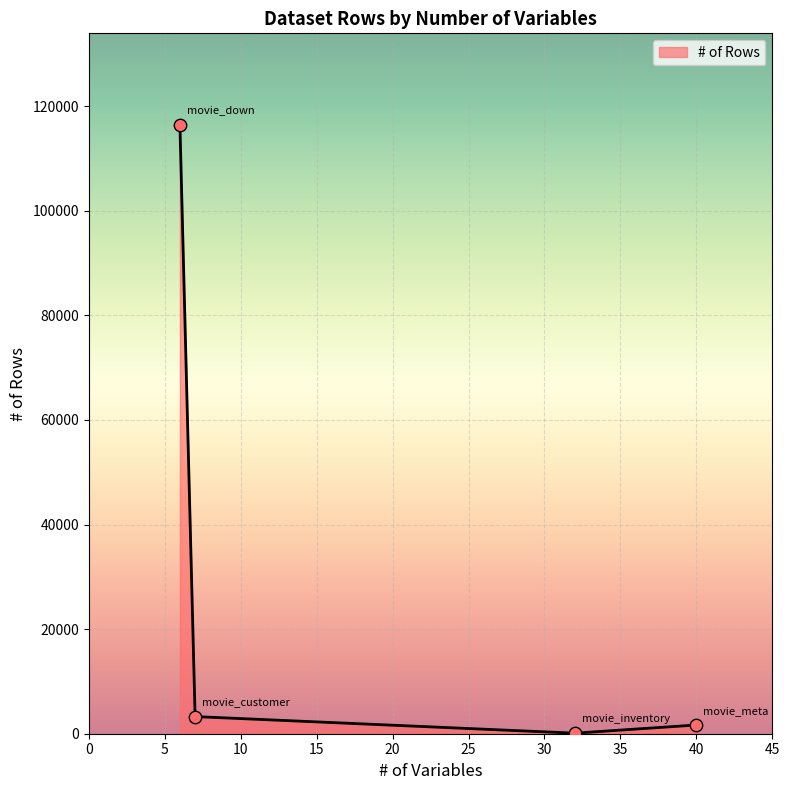

What is the greatest value displayed?

116464